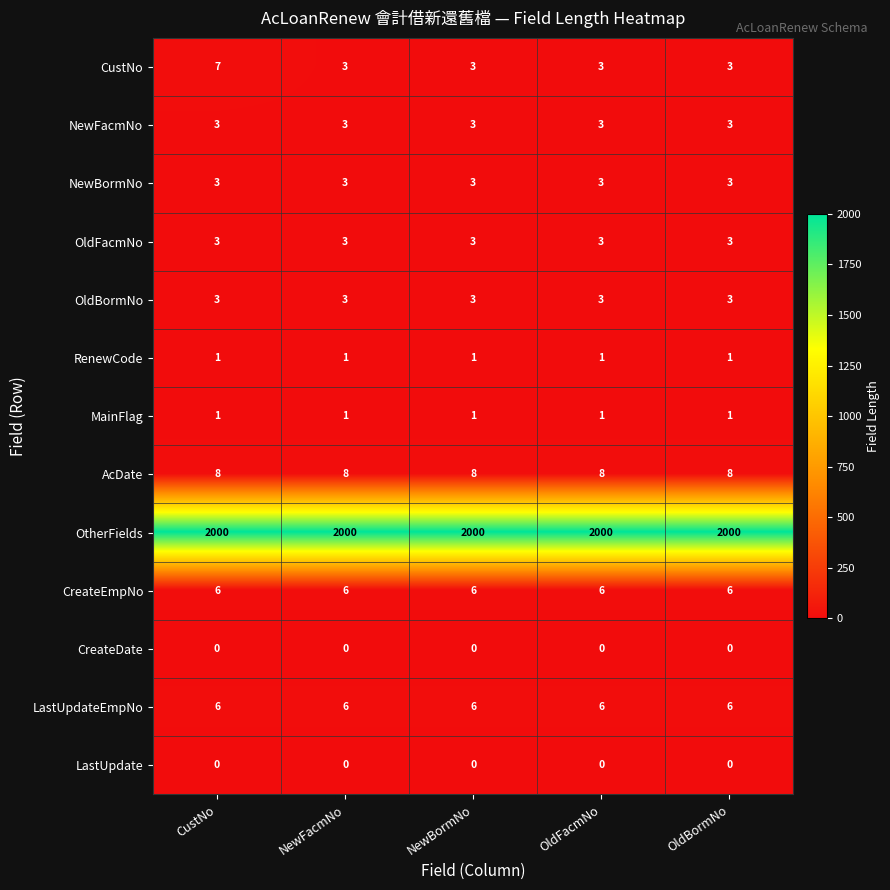

Which series has the largest range (max minus min)?

CustNo